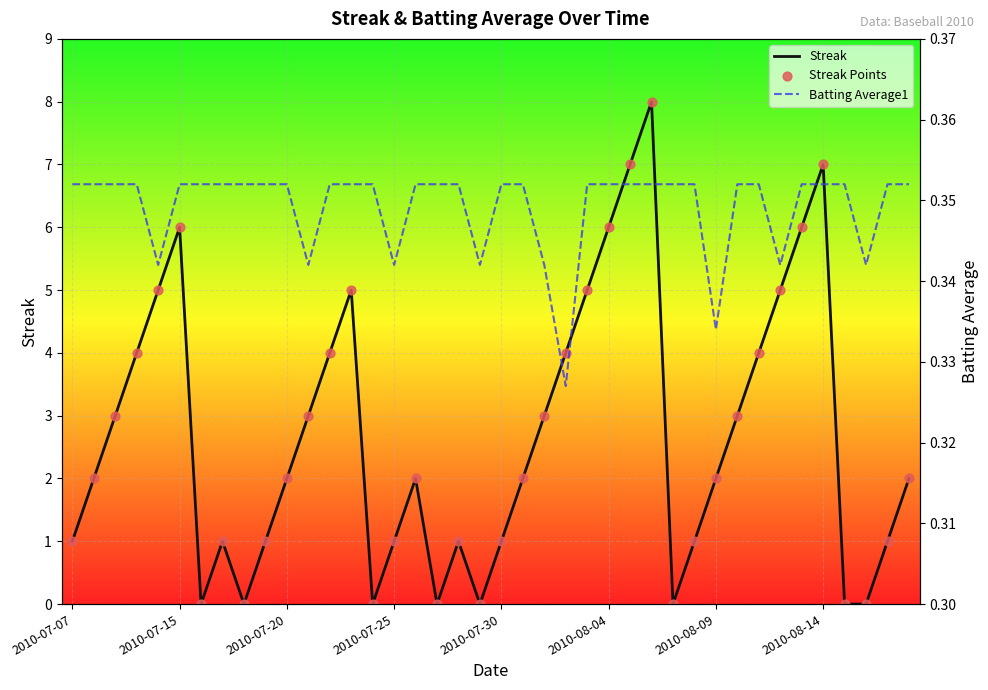

At how many categories does at least one series exceed 0?

40